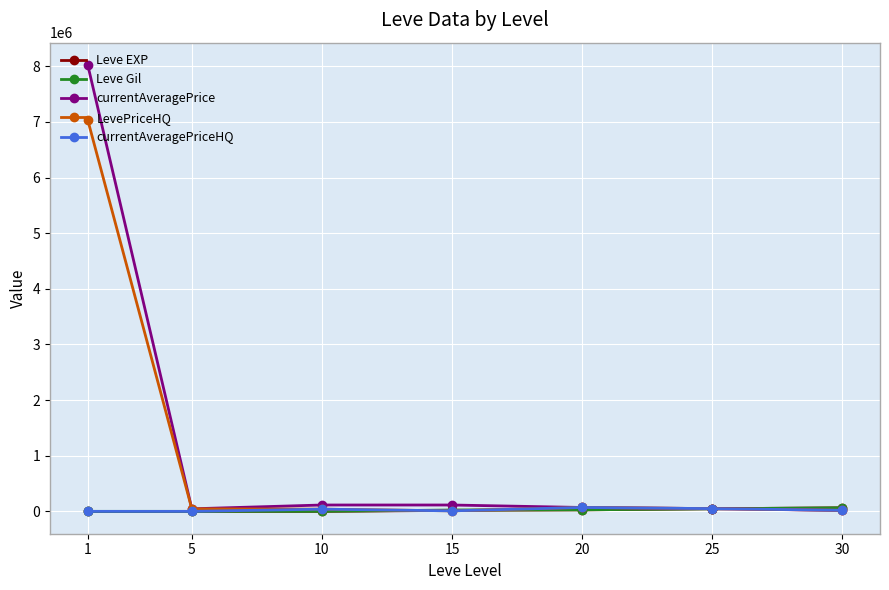

Which series has the widest spread of values?

currentAveragePrice